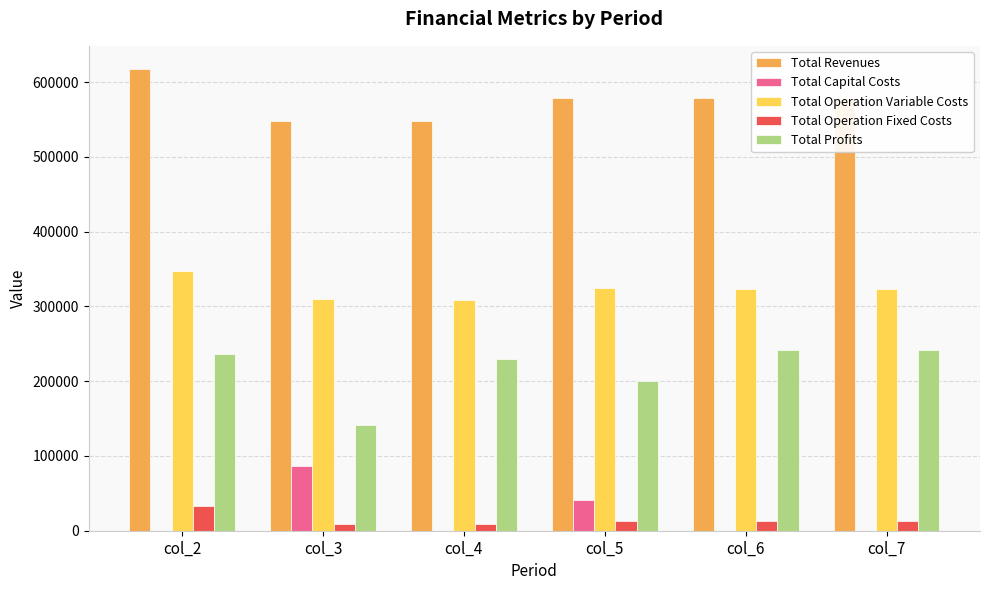

True or false: Total Profits has a value of 200119.4 at col_5.

True